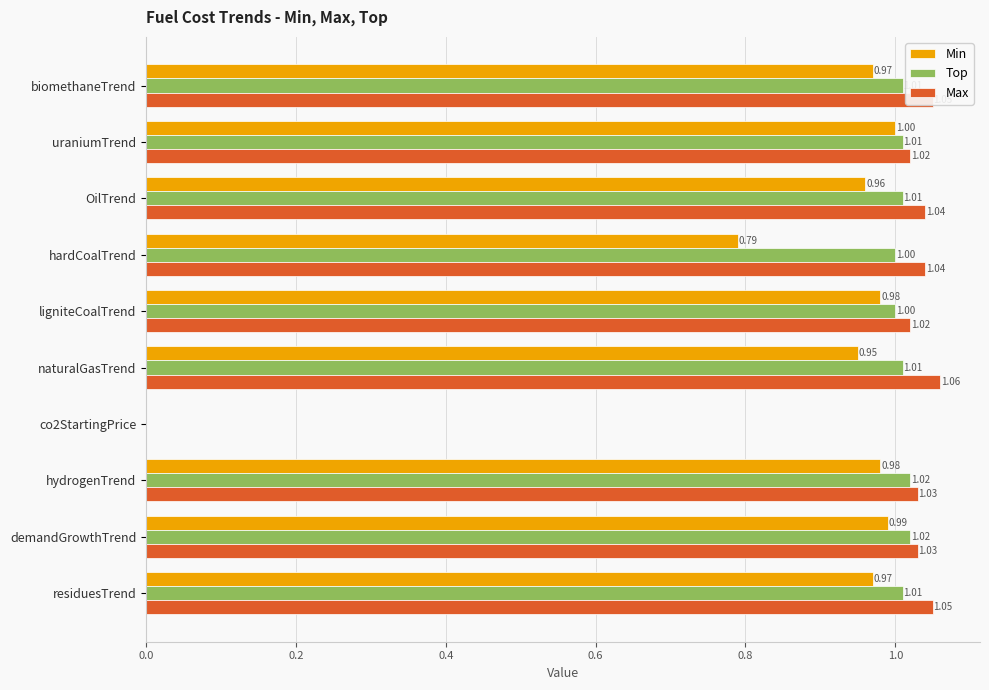

What is the total value across all series at biomethaneTrend?

3.0